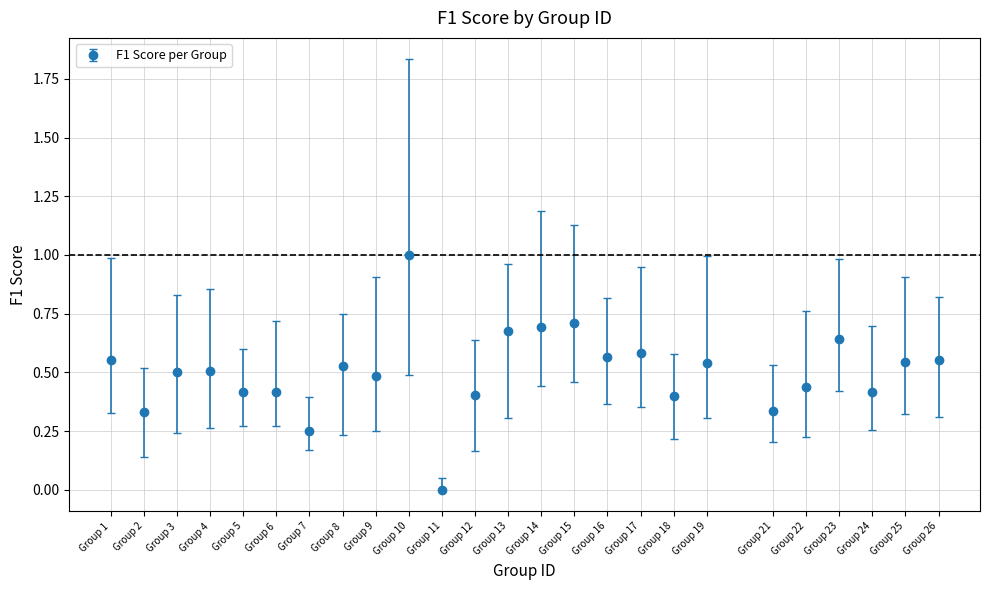

Between Group 11 and Group 3, which is larger?

Group 3